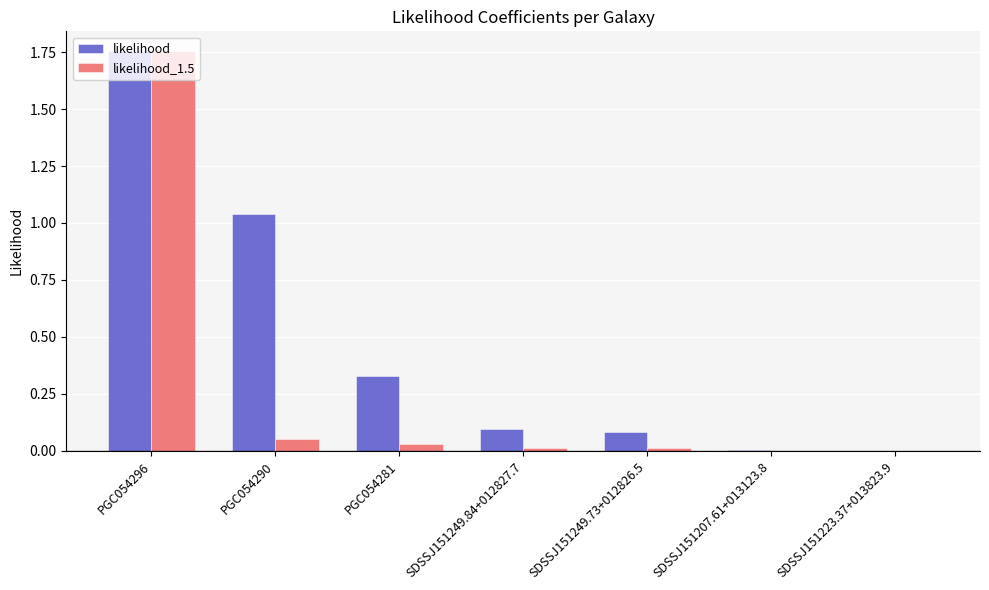

Which label corresponds to the largest value in the chart?

PGC054296